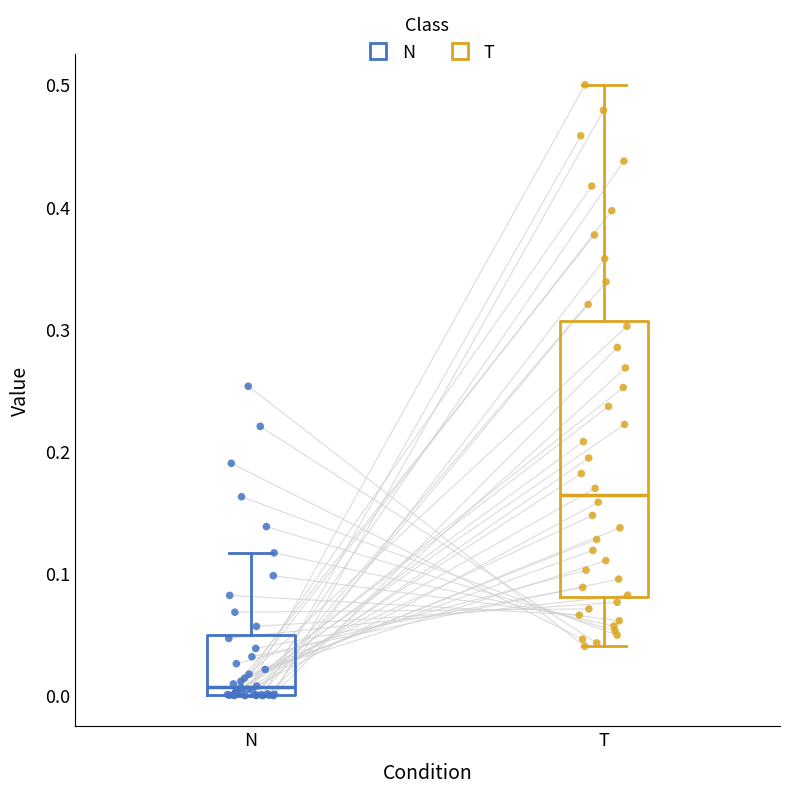

Which box has the lowest median line?

N